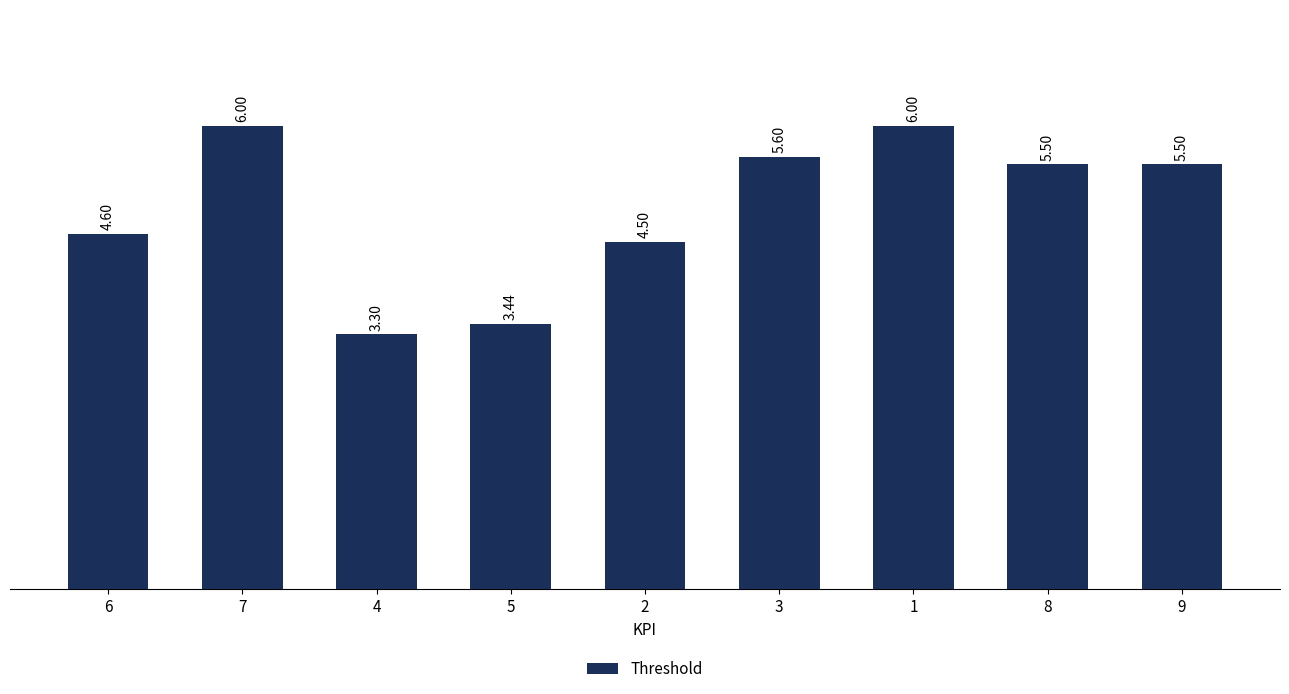

Which category has the lowest value across all series?

4